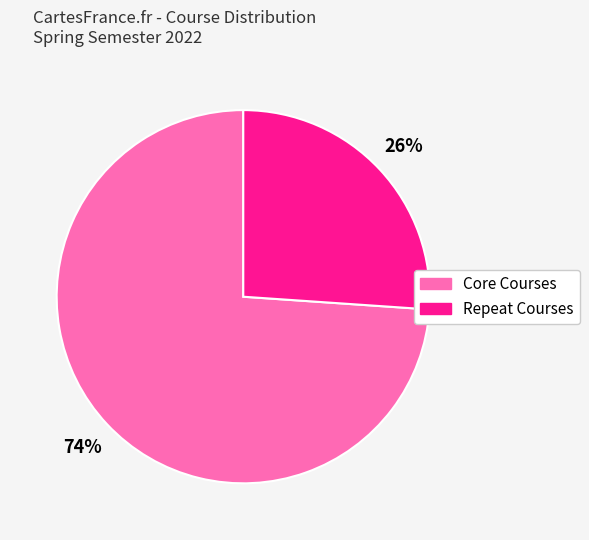

To the nearest percent, what is the average slice percentage?

50%